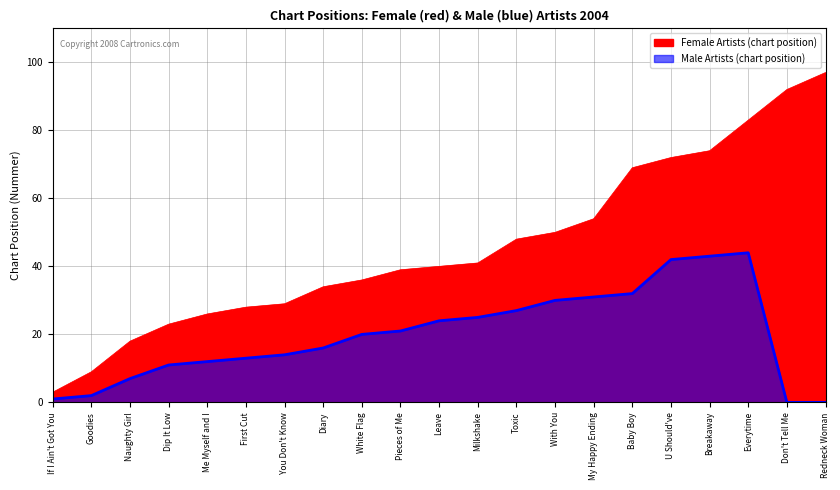

True or false: female_songs and male_songs cross at least once.

False